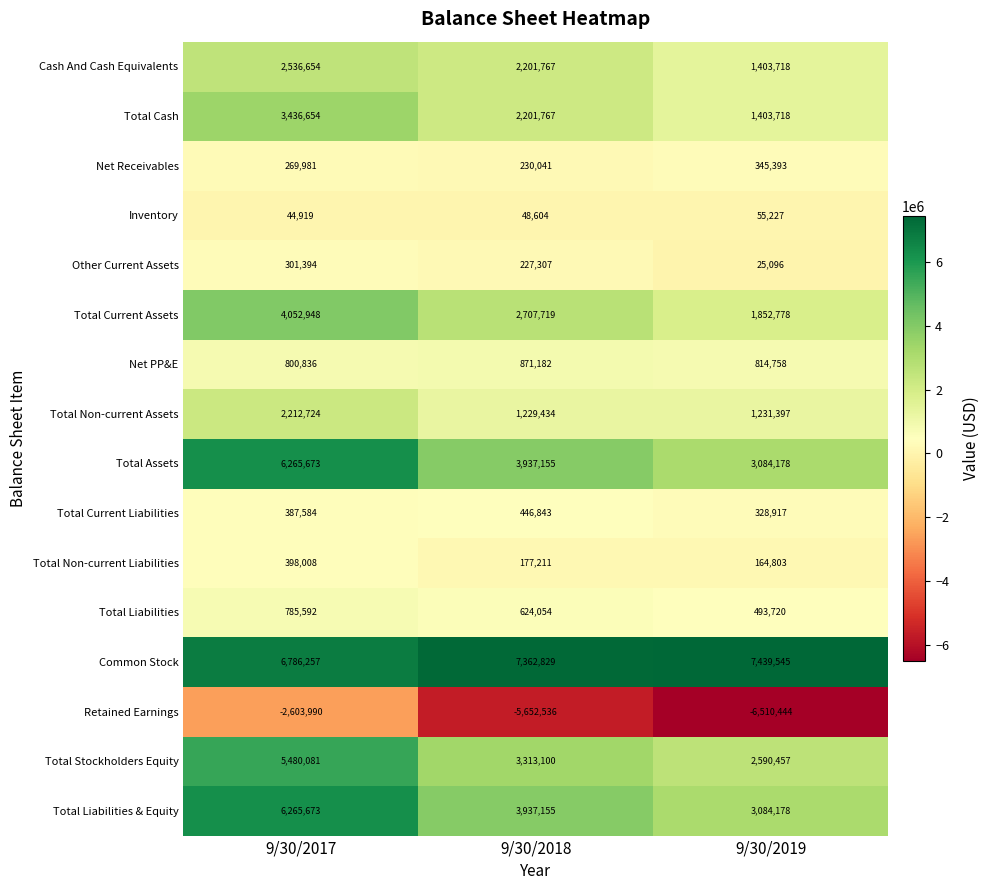

Which series has the largest total across all categories?

Common Stock